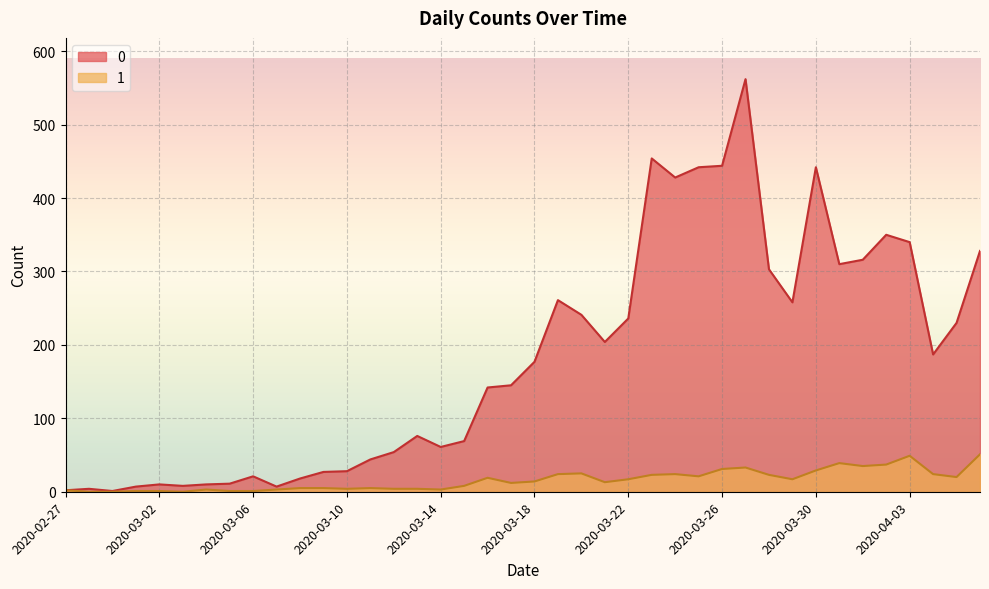

What is the difference between the 1 values at 2020-03-06 and 2020-03-23?

22